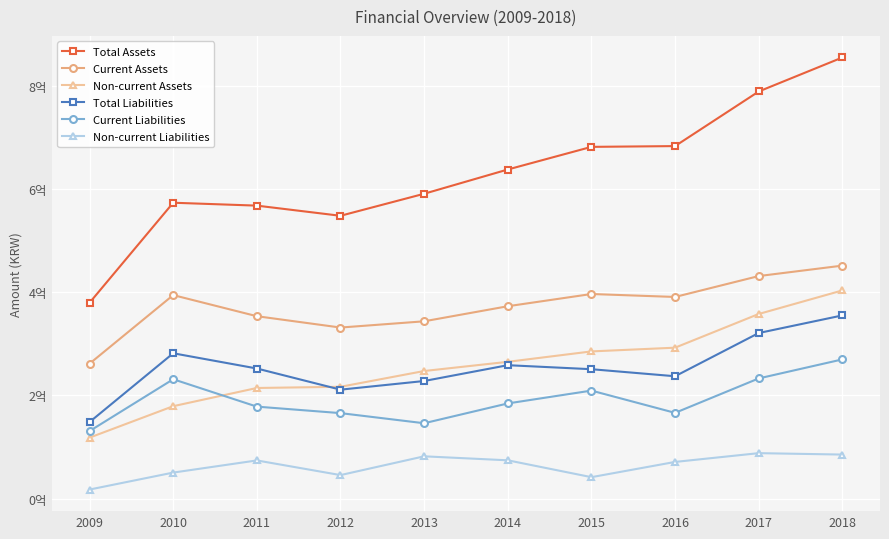

What are all the series names shown in the legend?

Total Assets, Current Assets, Non-current Assets, Total Liabilities, Current Liabilities, Non-current Liabilities